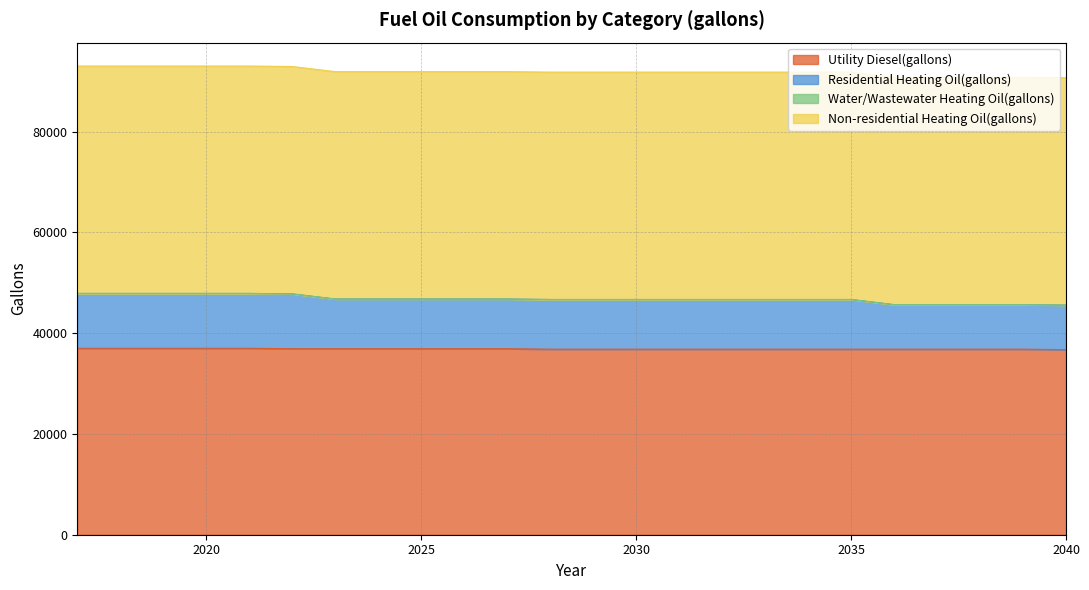

Does the chart have visible grid lines?

Yes